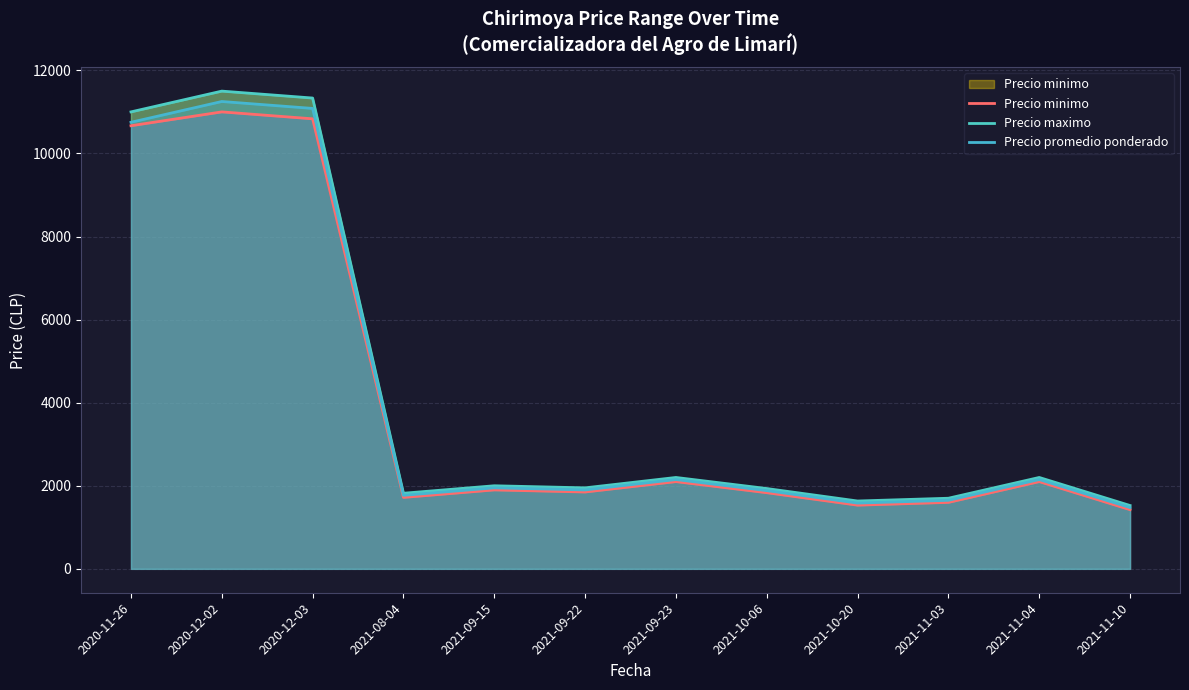

Is the value of Precio promedio ponderado at 2020-12-03 greater than the value of Precio maximo at 2021-08-04?

Yes